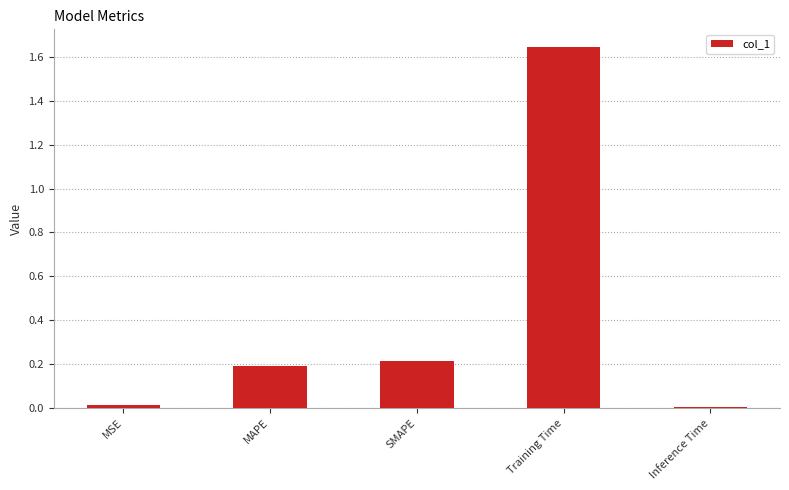

What is the value of the 3rd bar from the left?

0.2